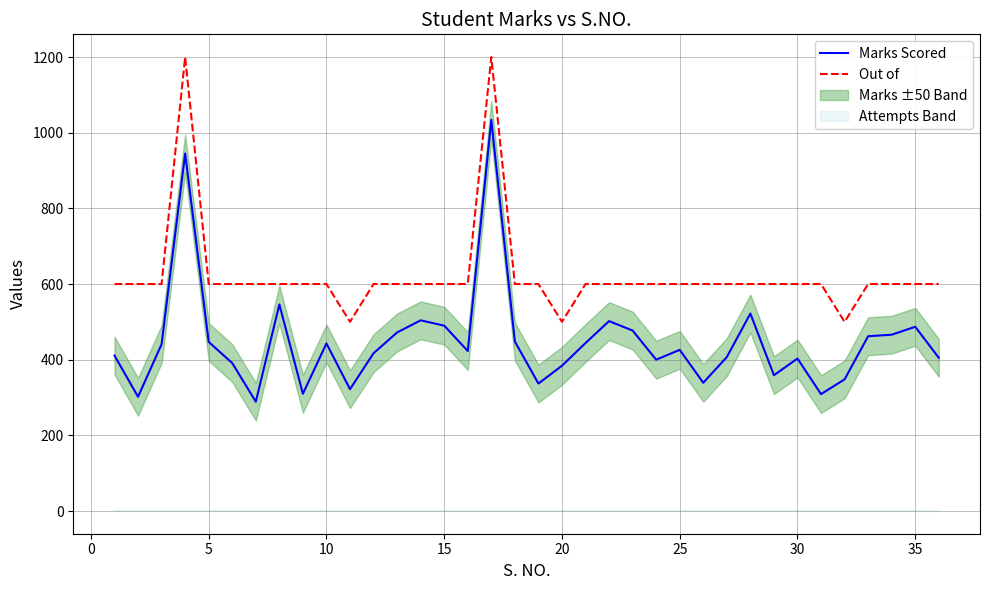

Is the value of Marks Scored at 15 greater than the value of Out of at 25?

No